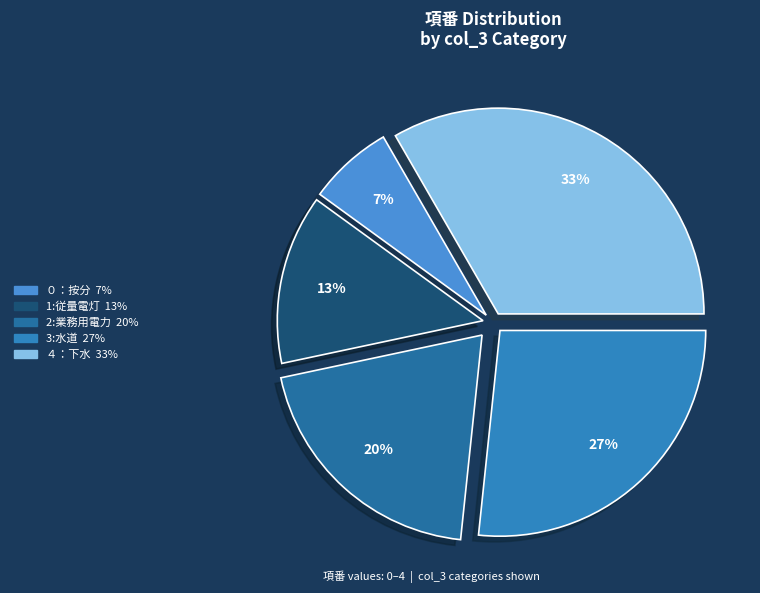

What percentage is the 1:従量電灯 slice, to the nearest percent?

13%